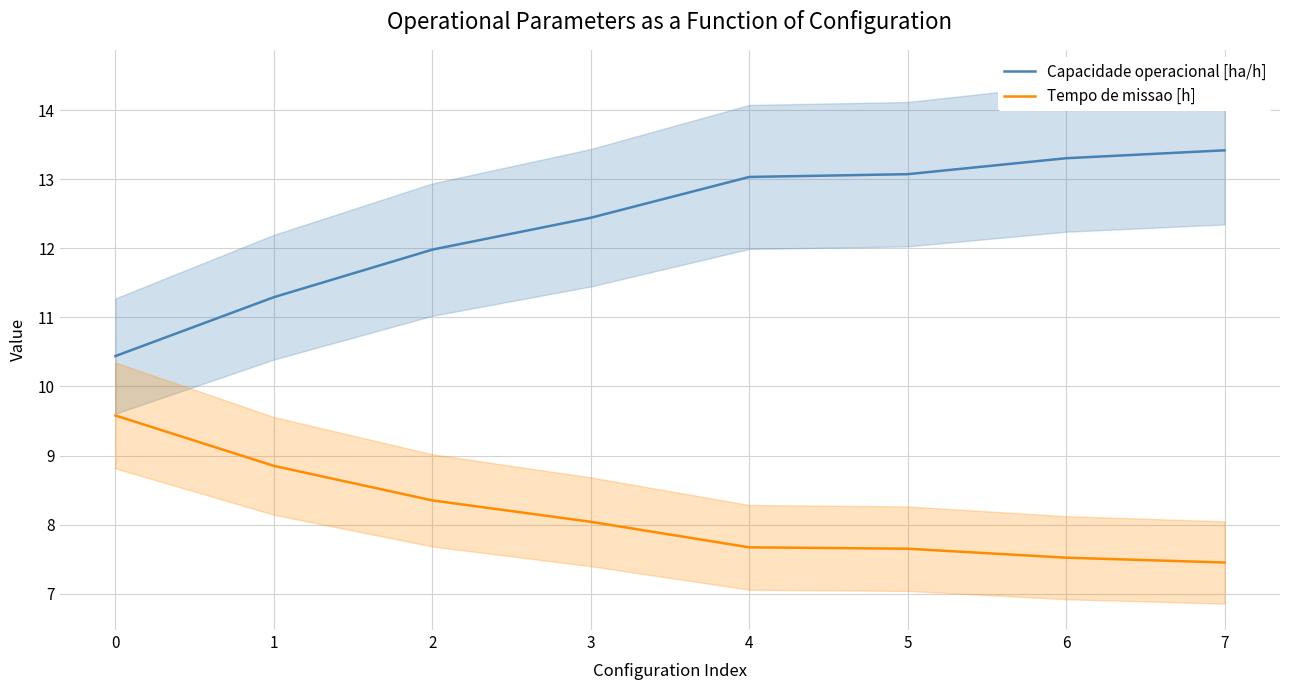

Which series has the widest spread of values?

Capacidade operacional [ha/h]